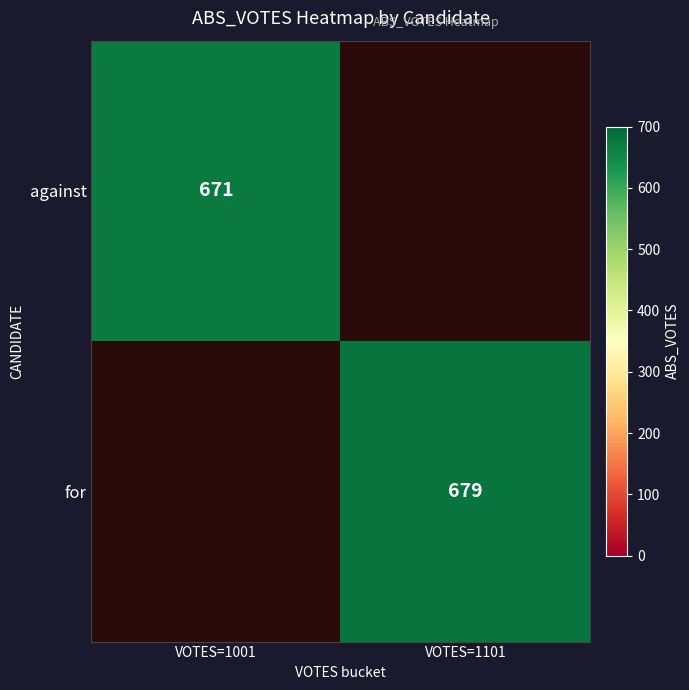

True or false: for has a value of 1204 at VOTES=1101.

False